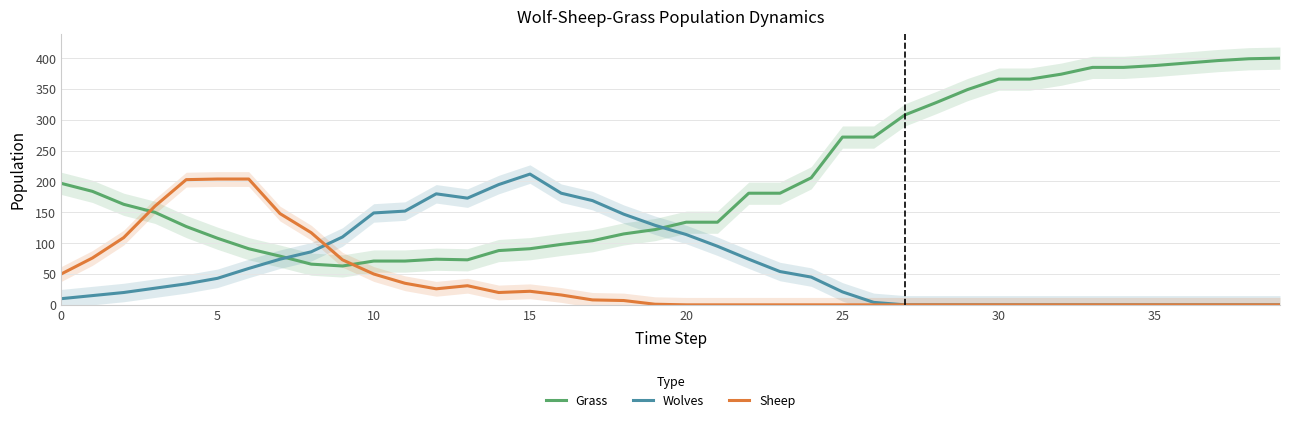

At which category is the sum across all series the highest?

39